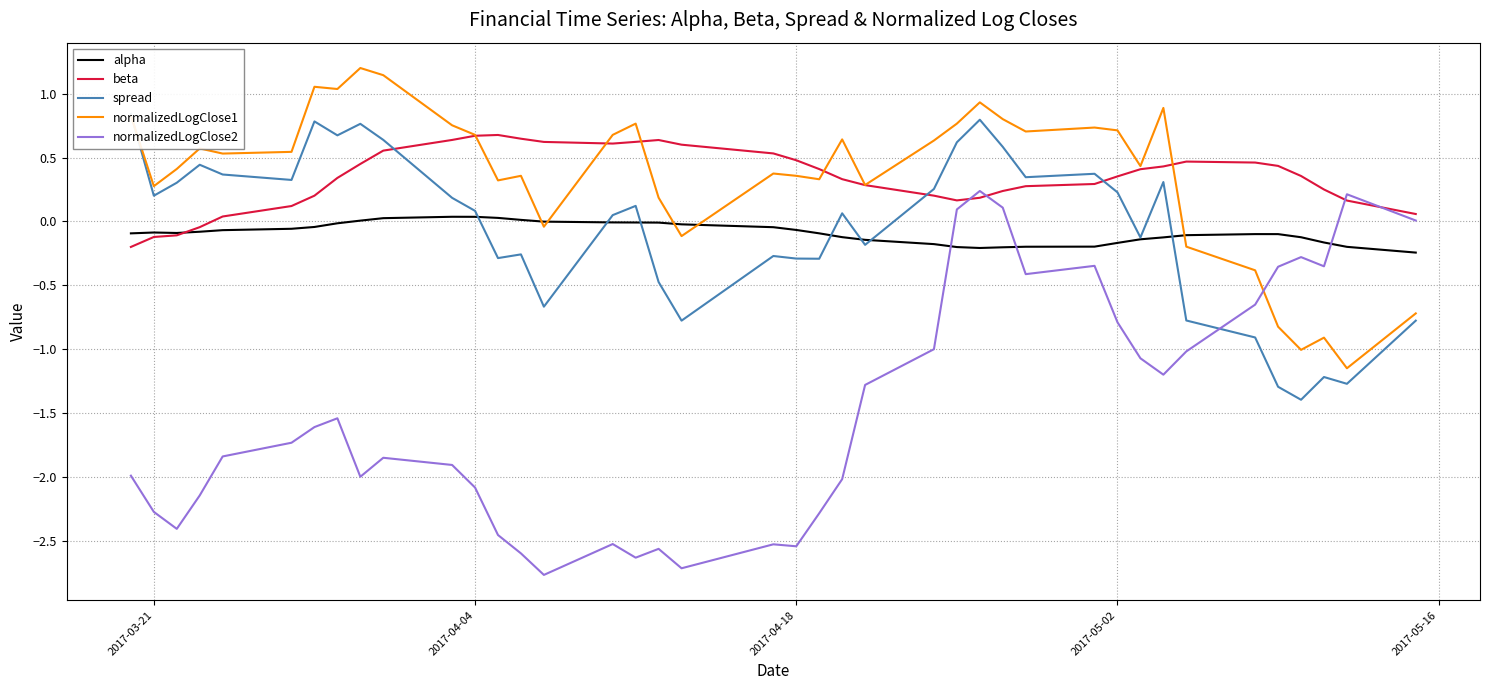

What is the maximum value for beta?

0.7